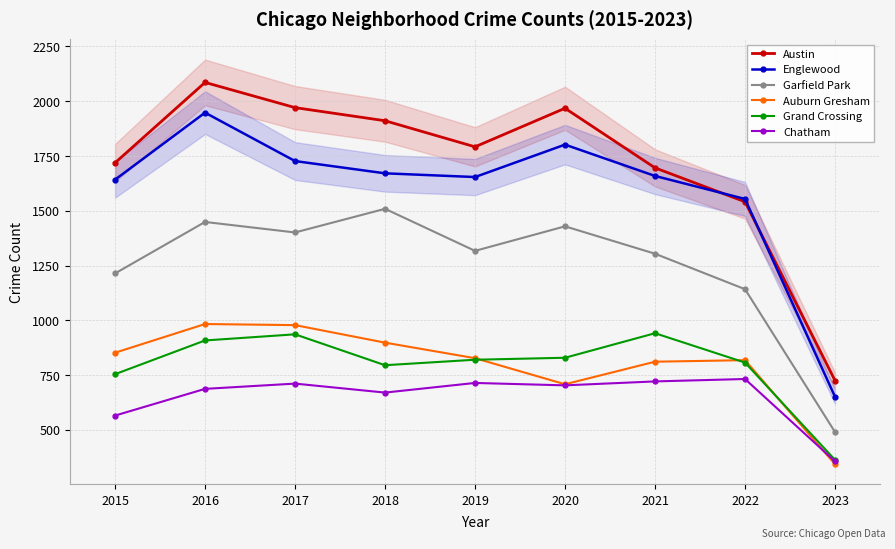

Reading left to right, list all the values displayed in this chart.

Austin: 2015=1719	2016=2086	2017=1971	2018=1911	2019=1792	2020=1968	2021=1696	2022=1541	2023=725
Englewood: 2015=1642	2016=1948	2017=1727	2018=1671	2019=1654	2020=1802	2021=1659	2022=1554	2023=651
Garfield Park: 2015=1214	2016=1449	2017=1401	2018=1509	2019=1317	2020=1429	2021=1304	2022=1142	2023=490
Auburn Gresham: 2015=852	2016=983	2017=978	2018=898	2019=827	2020=708	2021=811	2022=818	2023=343
Grand Crossing: 2015=754	2016=908	2017=936	2018=795	2019=820	2020=829	2021=941	2022=807	2023=363
Chatham: 2015=565	2016=687	2017=711	2018=670	2019=714	2020=703	2021=721	2022=732	2023=356